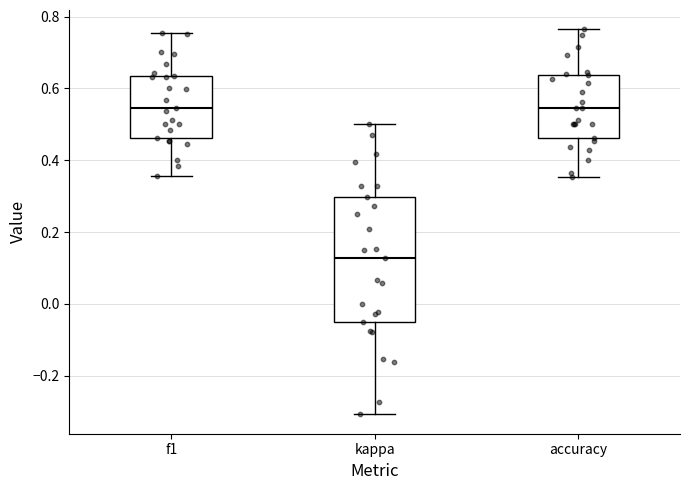

Where does the median line of the box for kappa sit on the y-axis? The values are not printed on the chart, so give them approximately, as read against the axis.

0.12